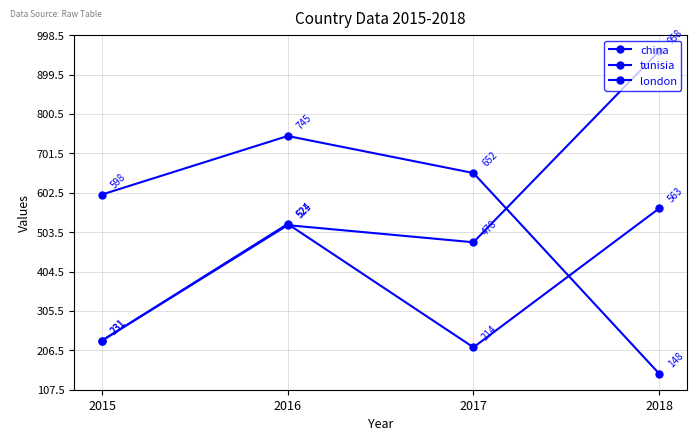

How many values in the london series are below 652?

2